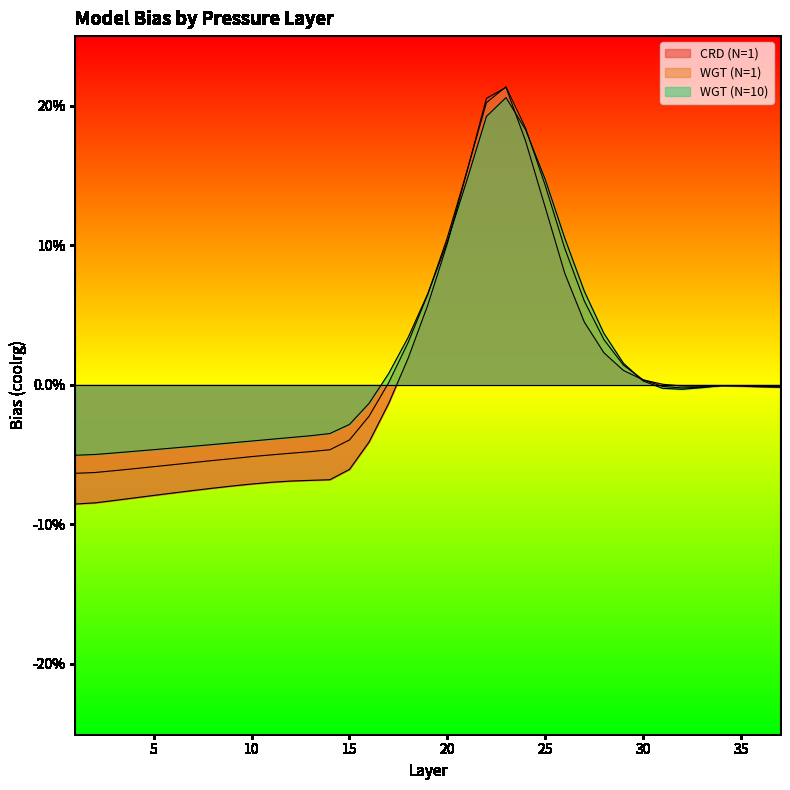

How many values in WGT (N=1) are above zero?

14